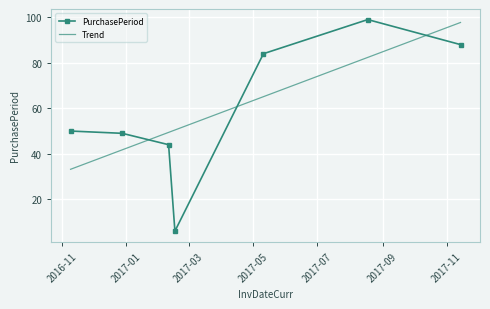

Which series has the widest spread of values?

PurchasePeriod